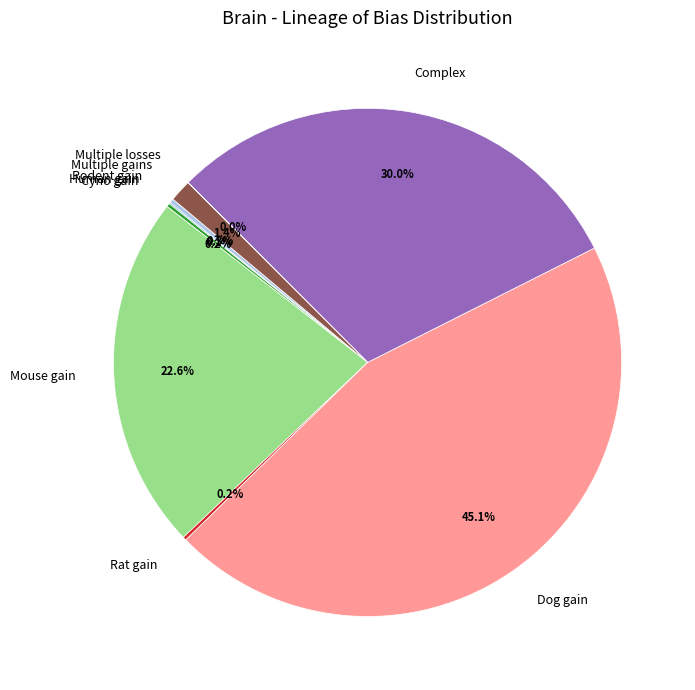

Which category has the biggest portion of the pie?

Dog gain